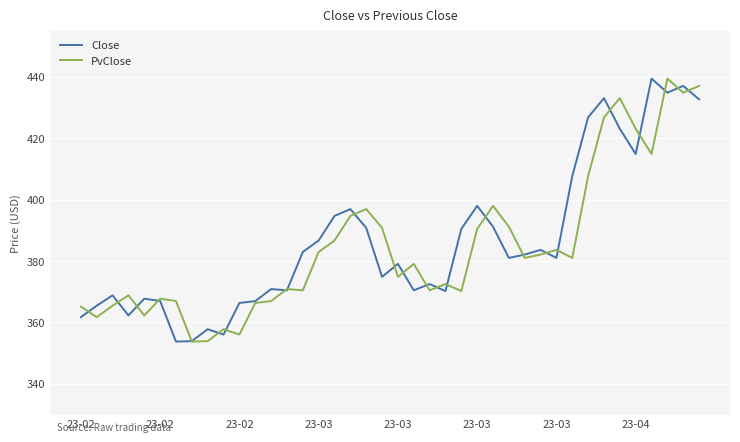

What is the maximum value for Close?

439.4